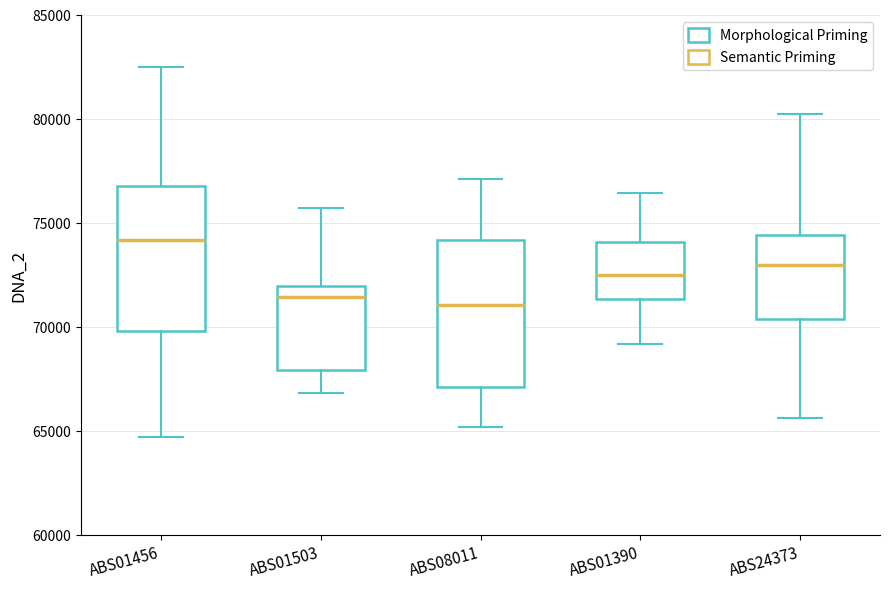

Reading left to right, transcribe this box plot: for each box, give where its median line is, the range the box spans, and where its two whiskers end, as read against the y-axis. The values are not printed on the chart, so give them approximately, as read against the axis.

ABS01456: median 74000, box 70000 to 77000, whiskers 64500 to 82500
ABS01503: median 71500, box 68000 to 72000, whiskers 67000 to 75500
ABS08011: median 71000, box 67000 to 74000, whiskers 65000 to 77000
ABS01390: median 72500, box 71500 to 74000, whiskers 69000 to 76500
ABS24373: median 73000, box 70500 to 74500, whiskers 65500 to 80500